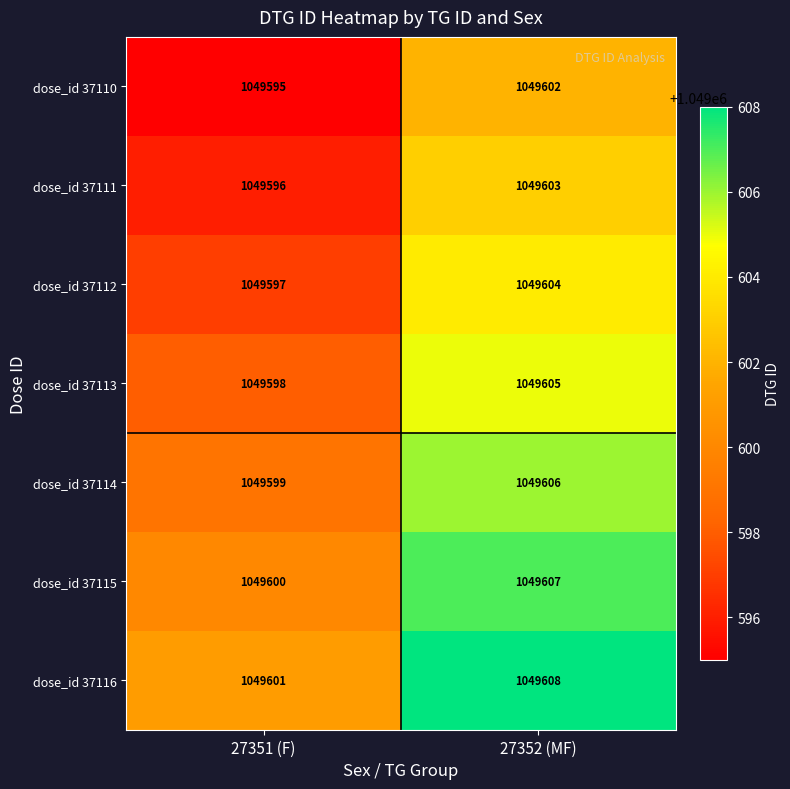

At which category is the sum across all series the highest?

27352 (MF)